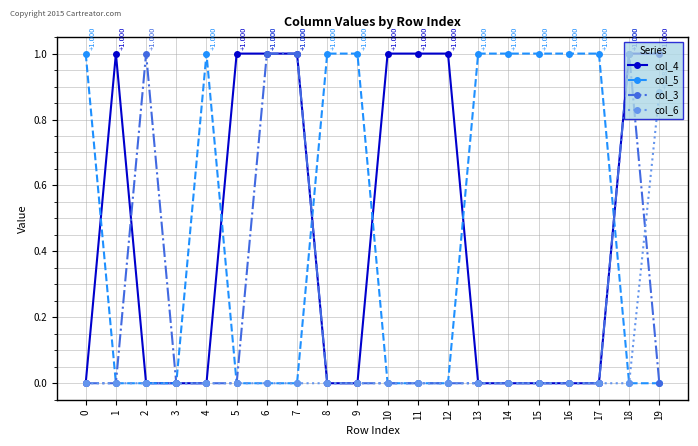

Is the value of col_5 at 13 greater than the value of col_4 at 0?

Yes